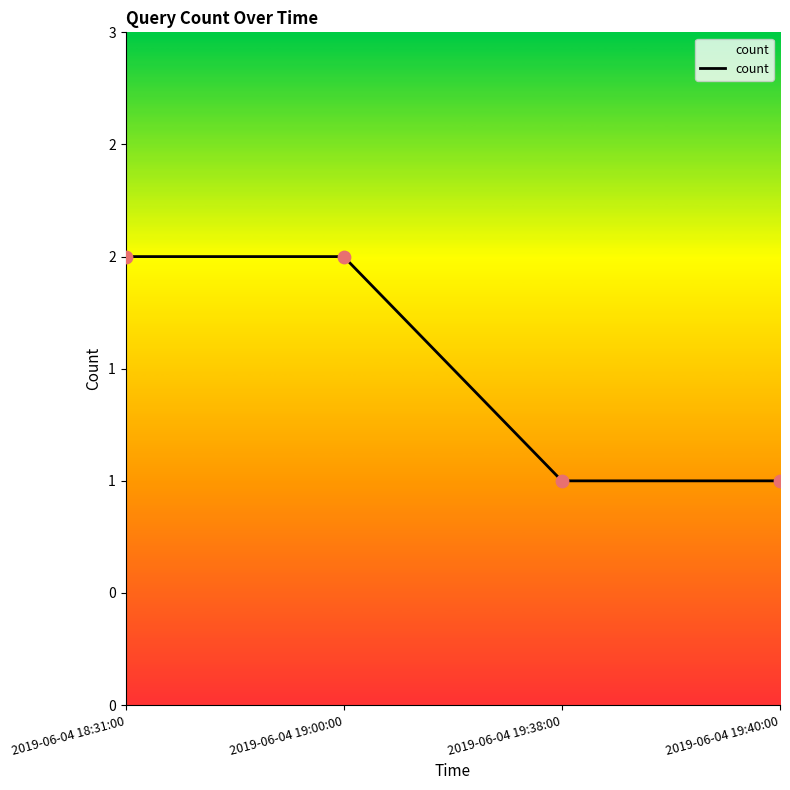

Which has a higher value, 2019-06-04 19:38:00 or 2019-06-04 19:40:00?

2019-06-04 19:38:00